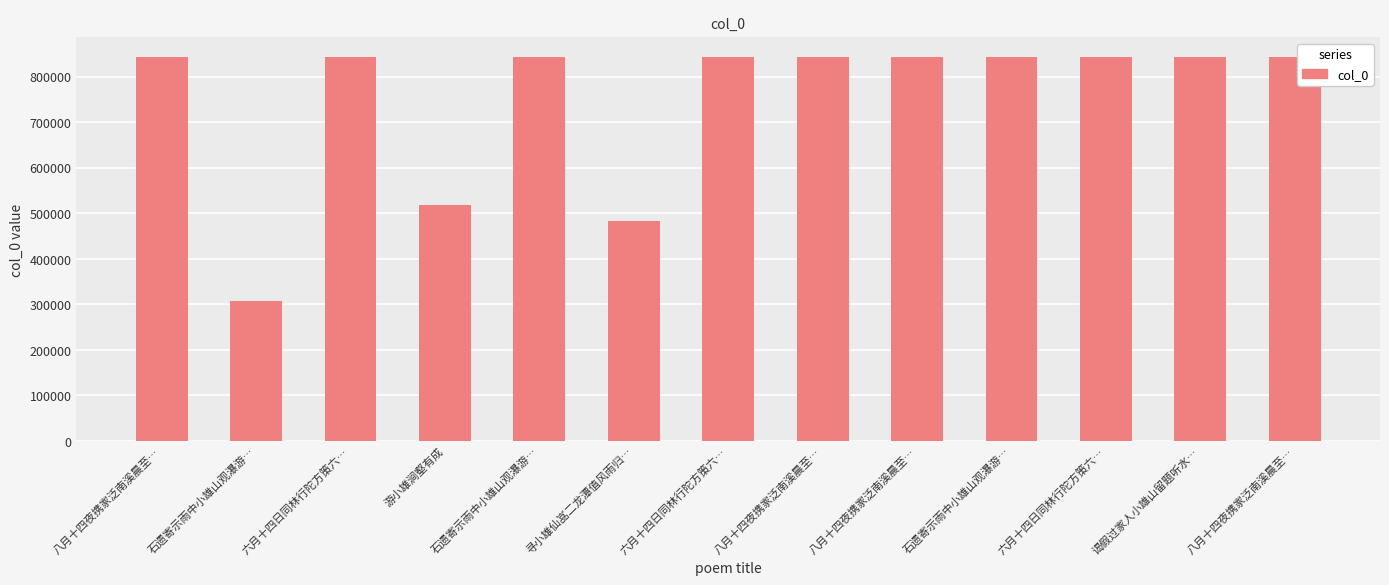

How many bars are there in total?

13